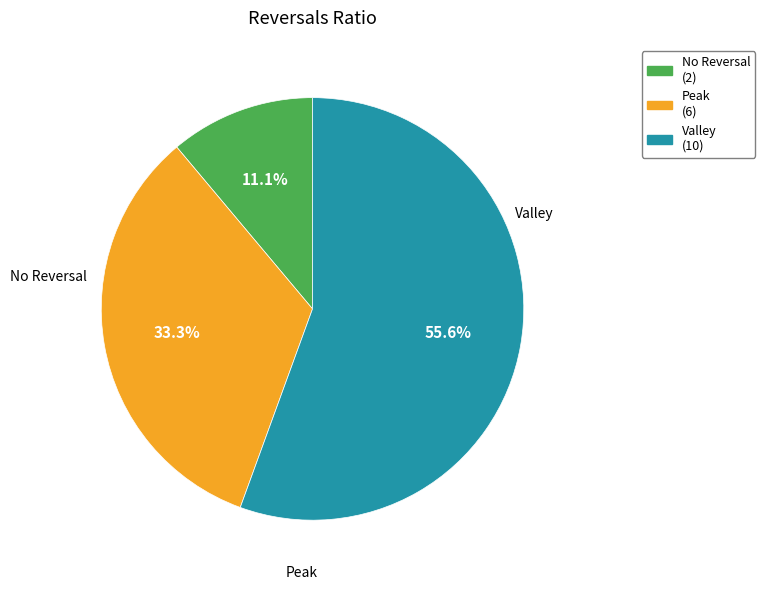

Is there any slice that represents more than half of the pie?

Yes